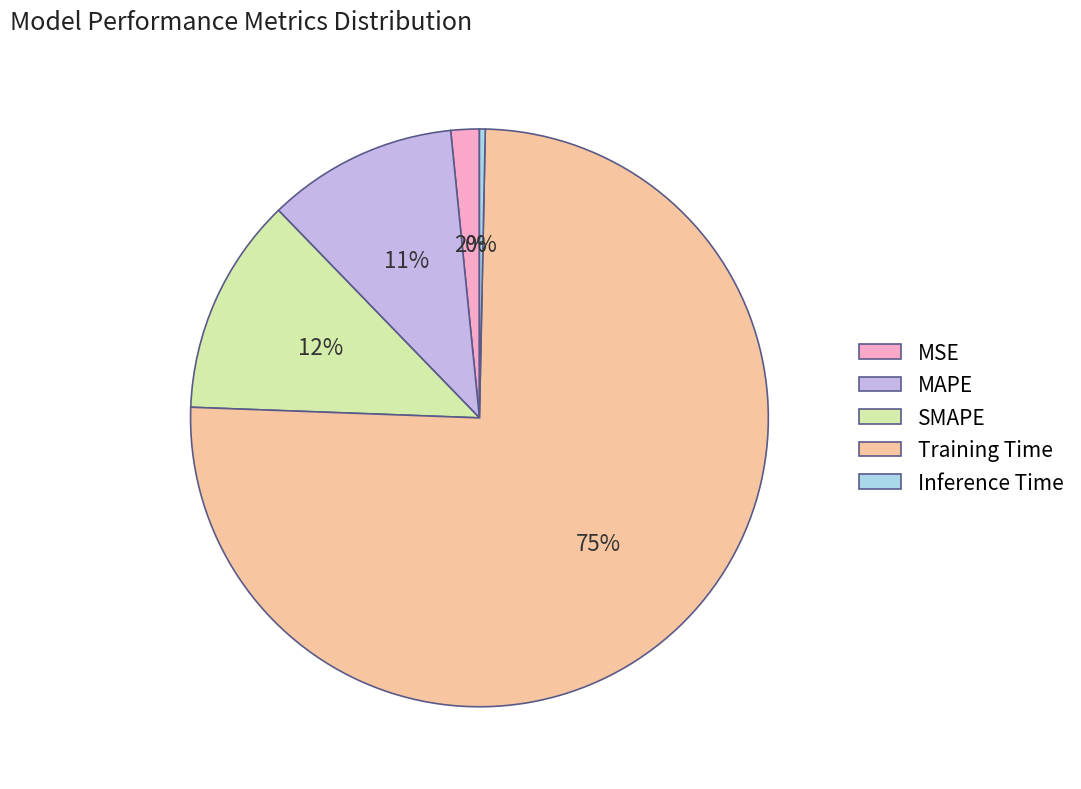

Rank the categories by value from highest to lowest.

Training Time, SMAPE, MAPE, MSE, Inference Time